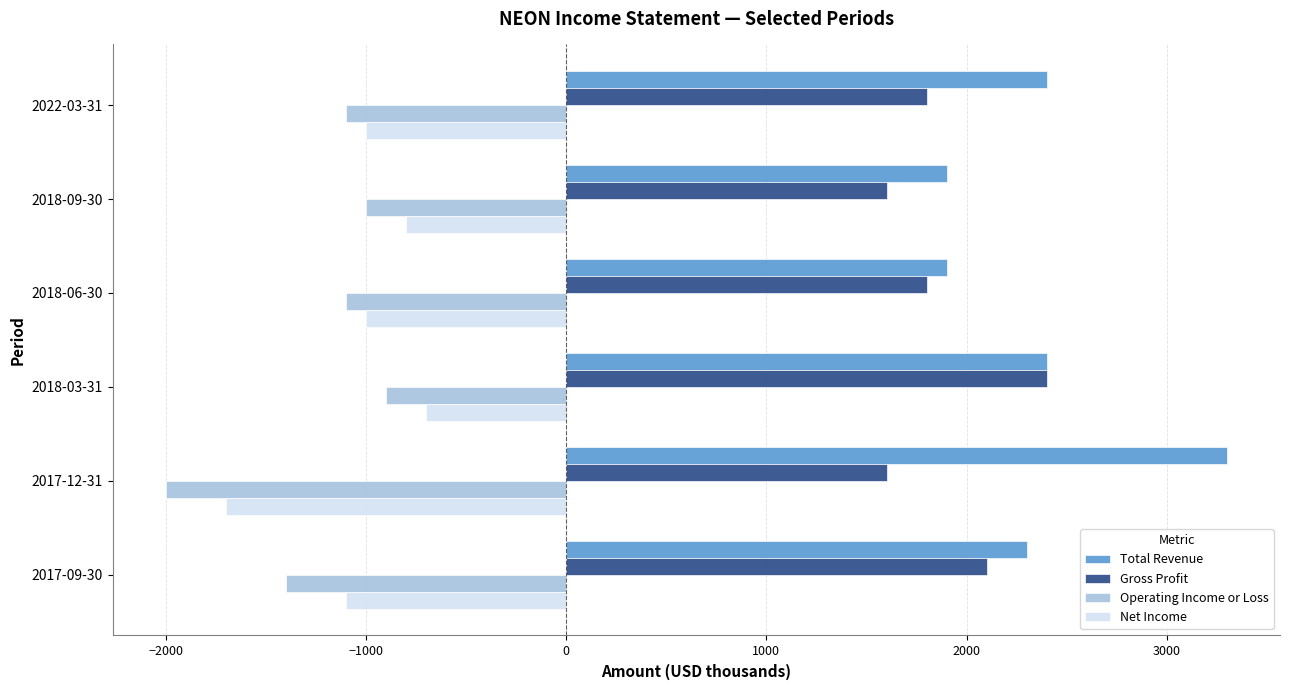

Which series has the largest total across all categories?

Total Revenue